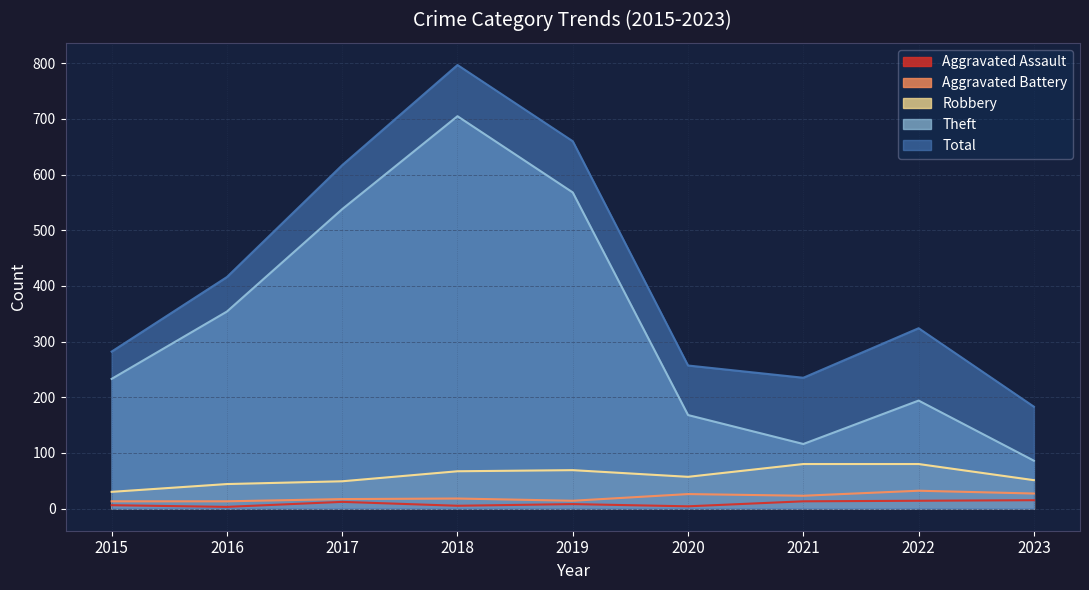

Reading right to left, what are all the values shown in this chart?

Aggravated Assault: 2023=15	2022=14	2021=13	2020=4	2019=8	2018=5	2017=12	2016=3	2015=6
Aggravated Battery: 2023=27	2022=32	2021=23	2020=26	2019=14	2018=18	2017=17	2016=13	2015=13
Robbery: 2023=51	2022=80	2021=80	2020=57	2019=69	2018=67	2017=49	2016=44	2015=30
Theft: 2023=86	2022=194	2021=116	2020=168	2019=568	2018=705	2017=538	2016=354	2015=233
Total: 2023=183	2022=324	2021=235	2020=257	2019=660	2018=797	2017=617	2016=416	2015=282